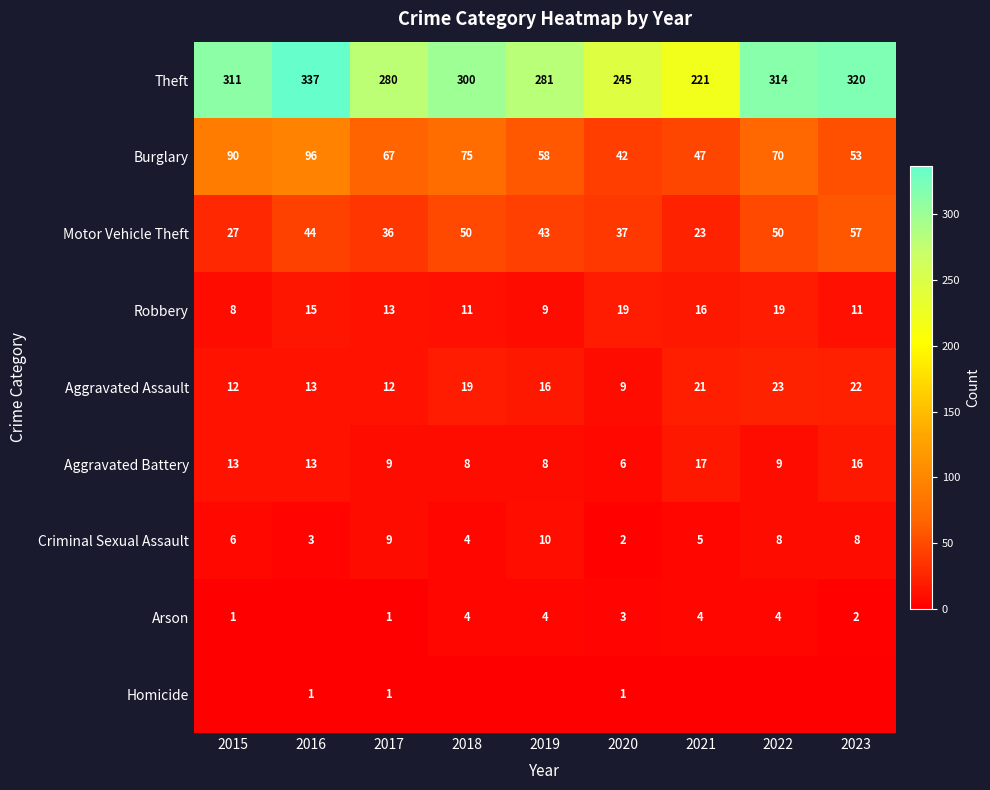

What is the difference between the highest and lowest values at 2020?

244